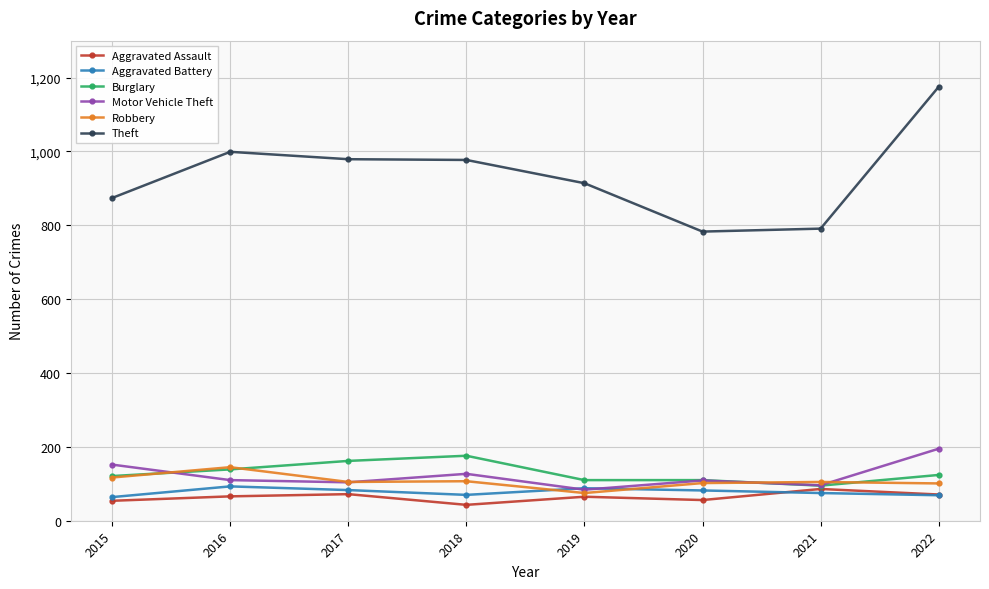

Which series has the largest total across all categories?

Theft